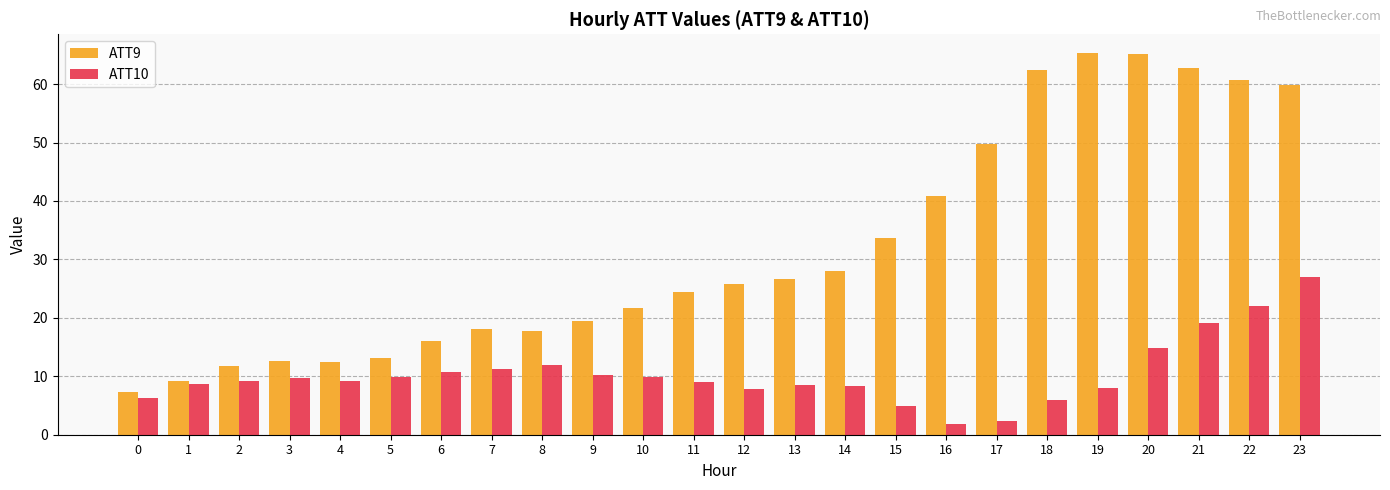

Rank the series by their average value, from lowest to highest.

ATT10, ATT9